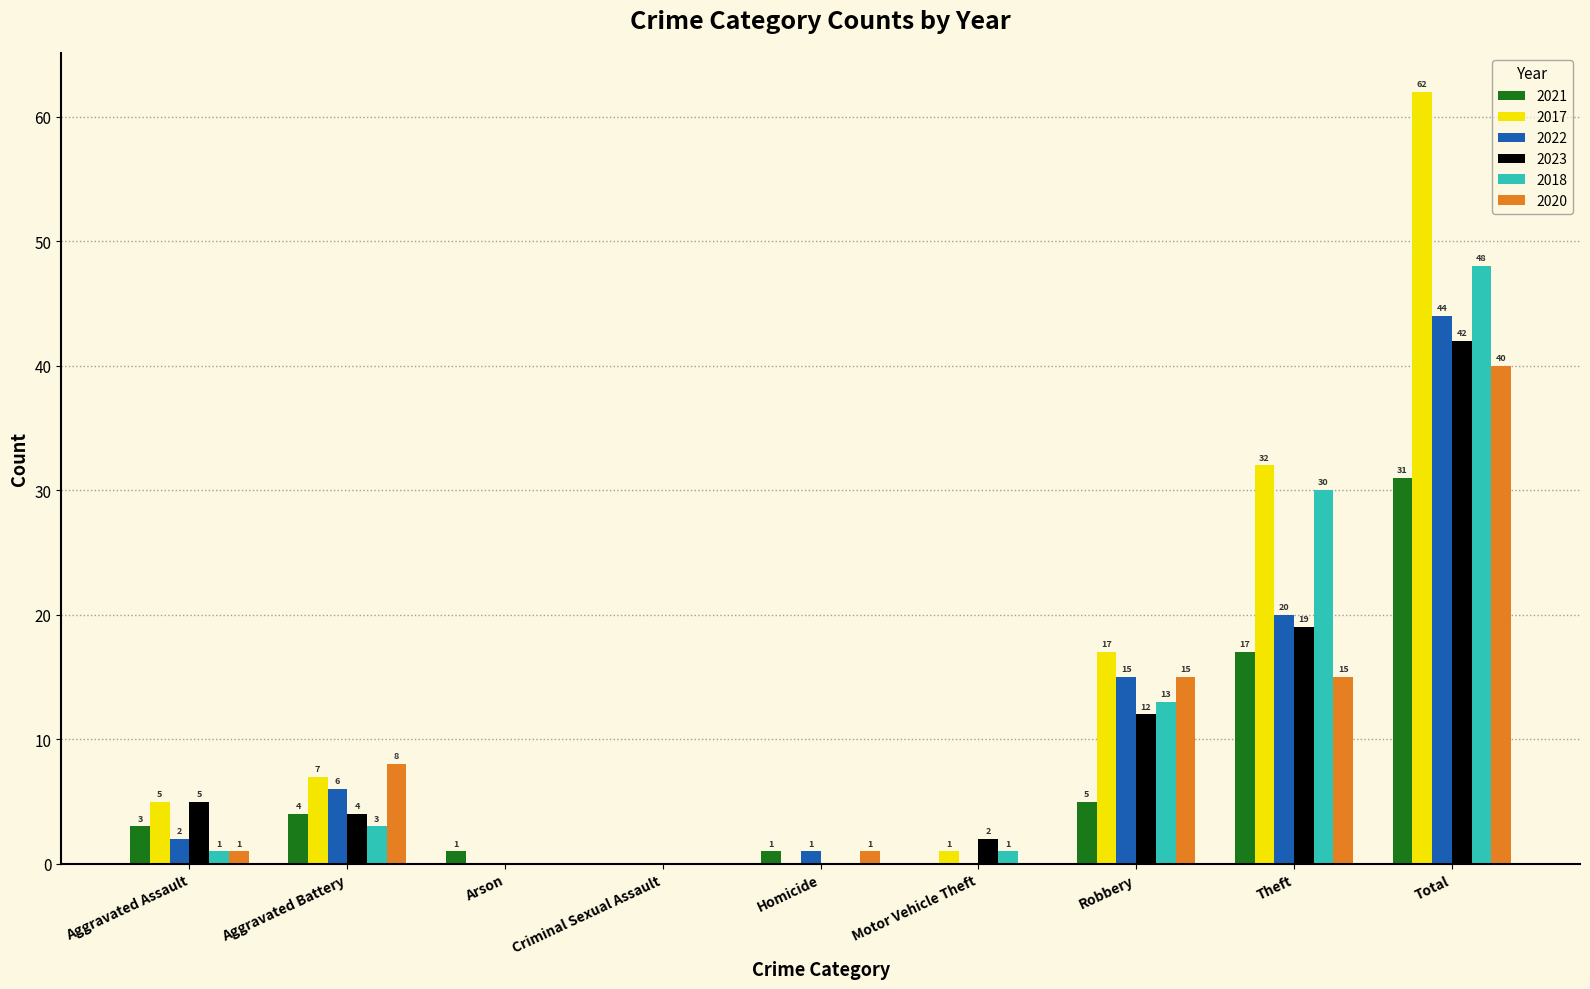

What is the highest value of the 2017 series?

62